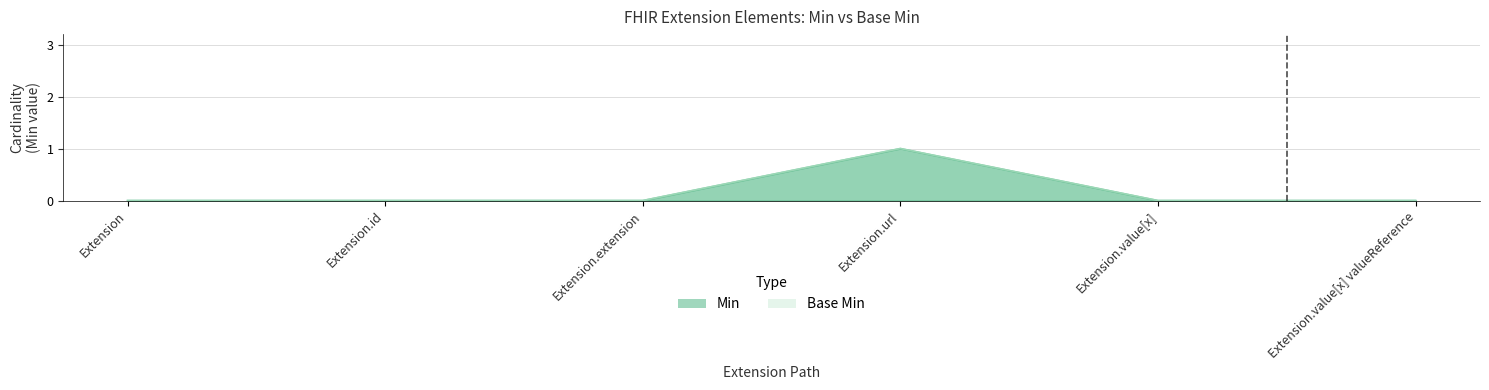

How many lines are shown in the chart?

2